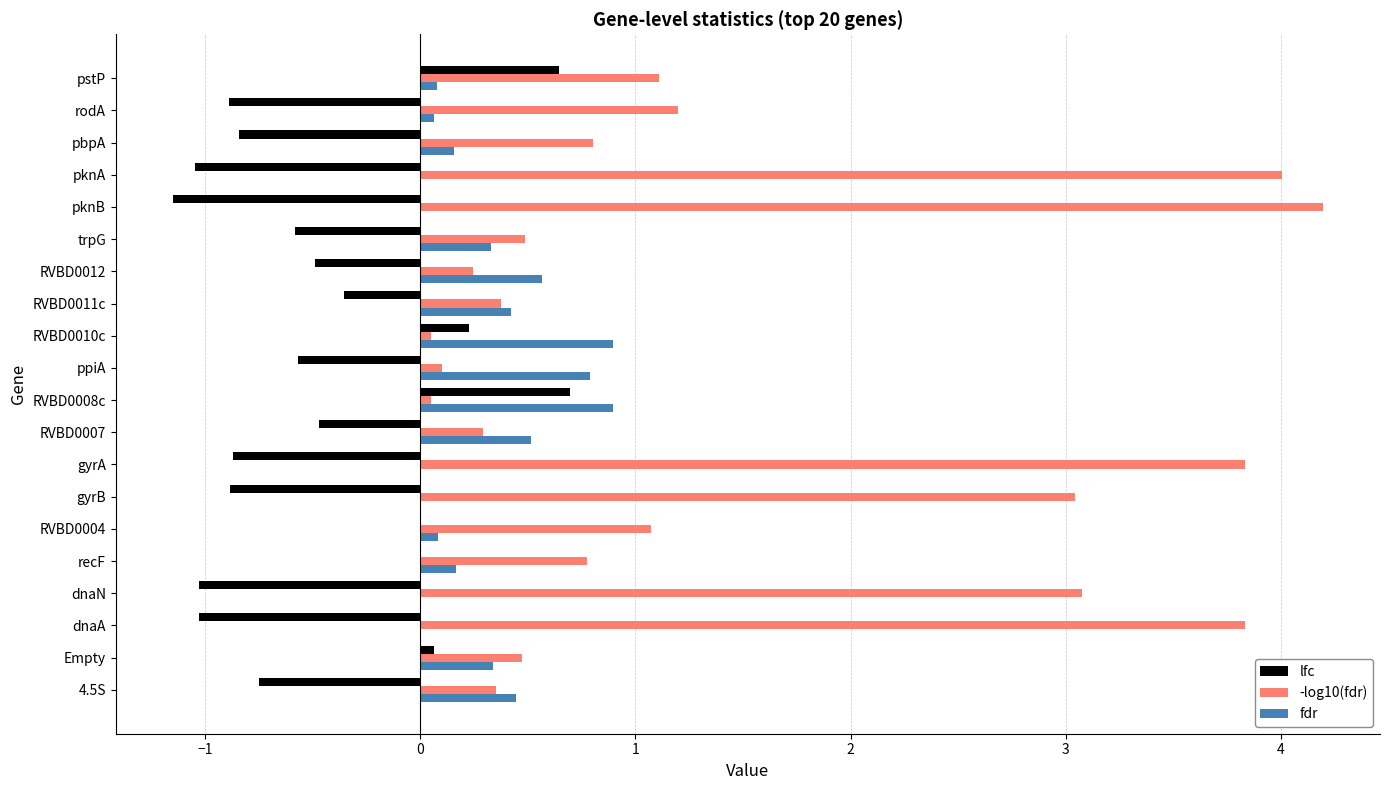

What is the sum of all fdr values?

5.7